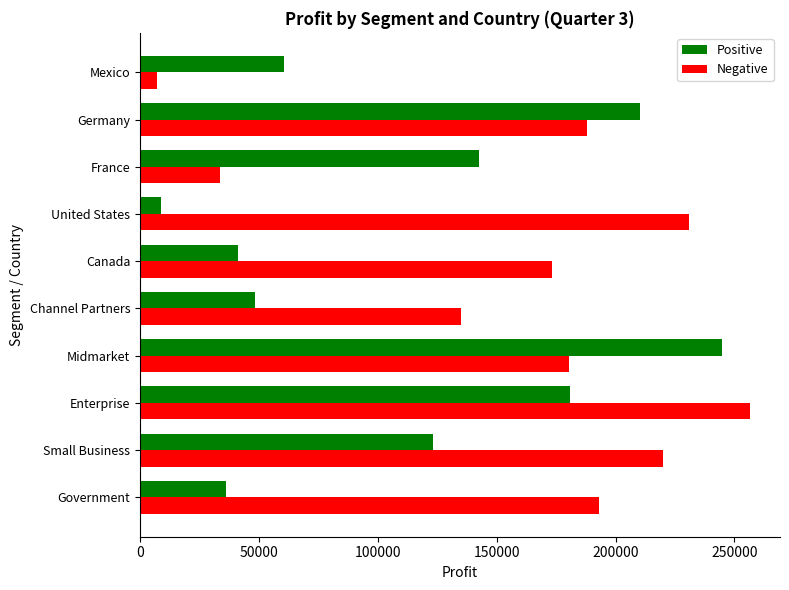

Which category has the lowest value in the Negative series?

Mexico